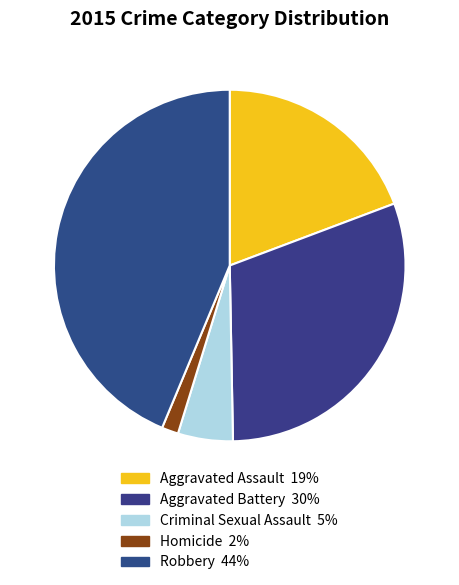

Approximately how many times larger is the value at Aggravated Assault compared to Aggravated Battery?

0.6